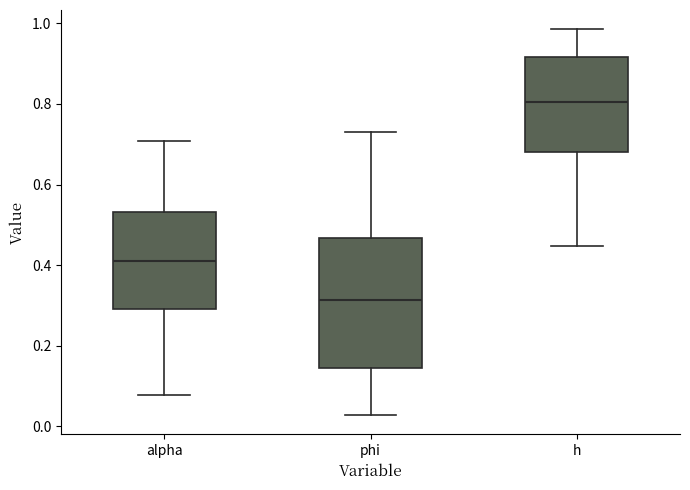

Reading left to right, transcribe this box plot: for each box, give where its median line is, the range the box spans, and where its two whiskers end, as read against the y-axis. The values are not printed on the chart, so give them approximately, as read against the axis.

alpha: median 0.40, box 0.30 to 0.54, whiskers 0.08 to 0.70
phi: median 0.32, box 0.14 to 0.46, whiskers 0.02 to 0.72
h: median 0.80, box 0.68 to 0.92, whiskers 0.44 to 0.98